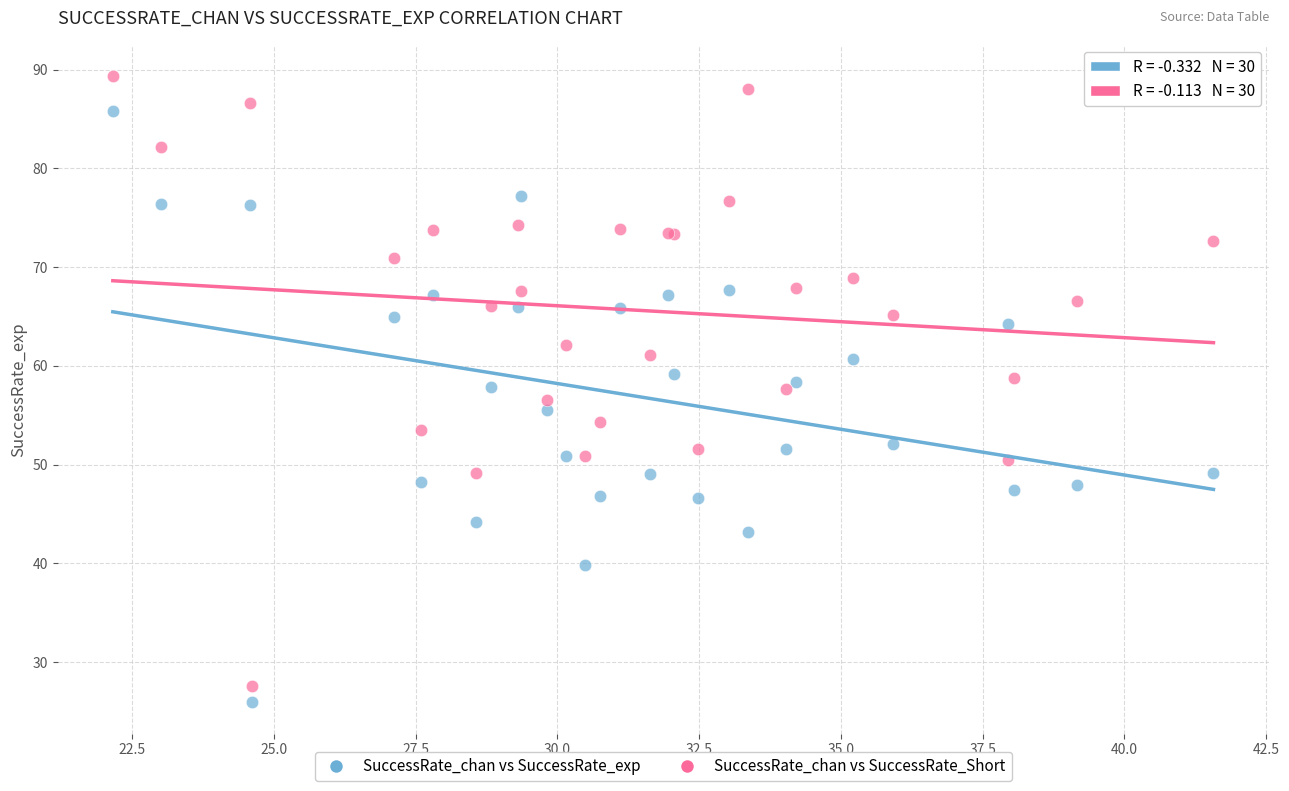

Which series reaches the minimum Y coordinate?

SuccessRate_chan vs SuccessRate_exp